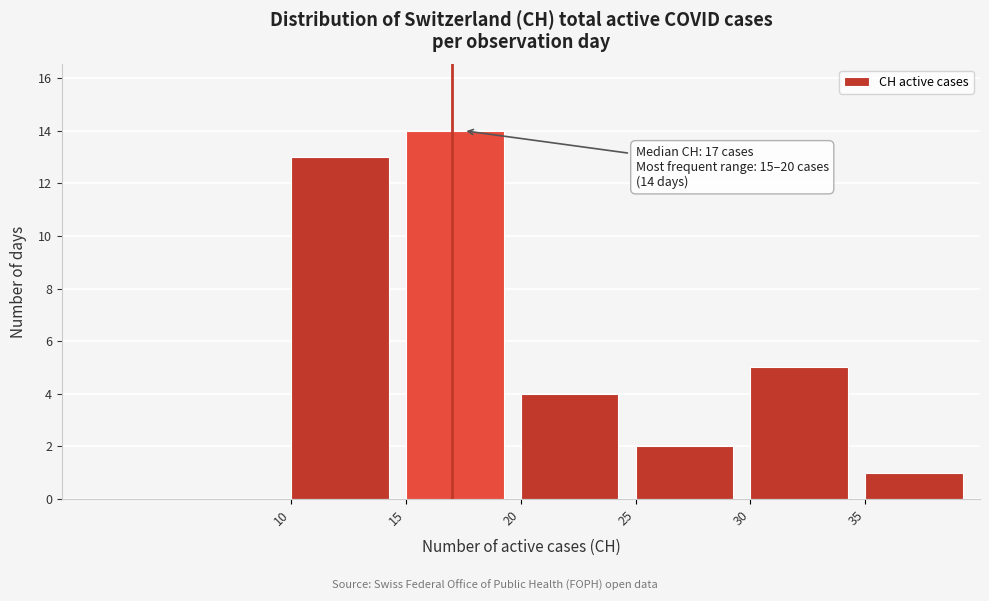

Reading right to left, what are all the values shown in this chart?

1	5	2	4	14	13